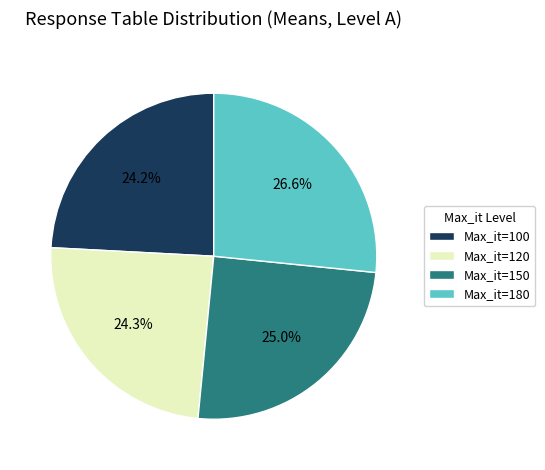

Count the number of slices in the pie.

4